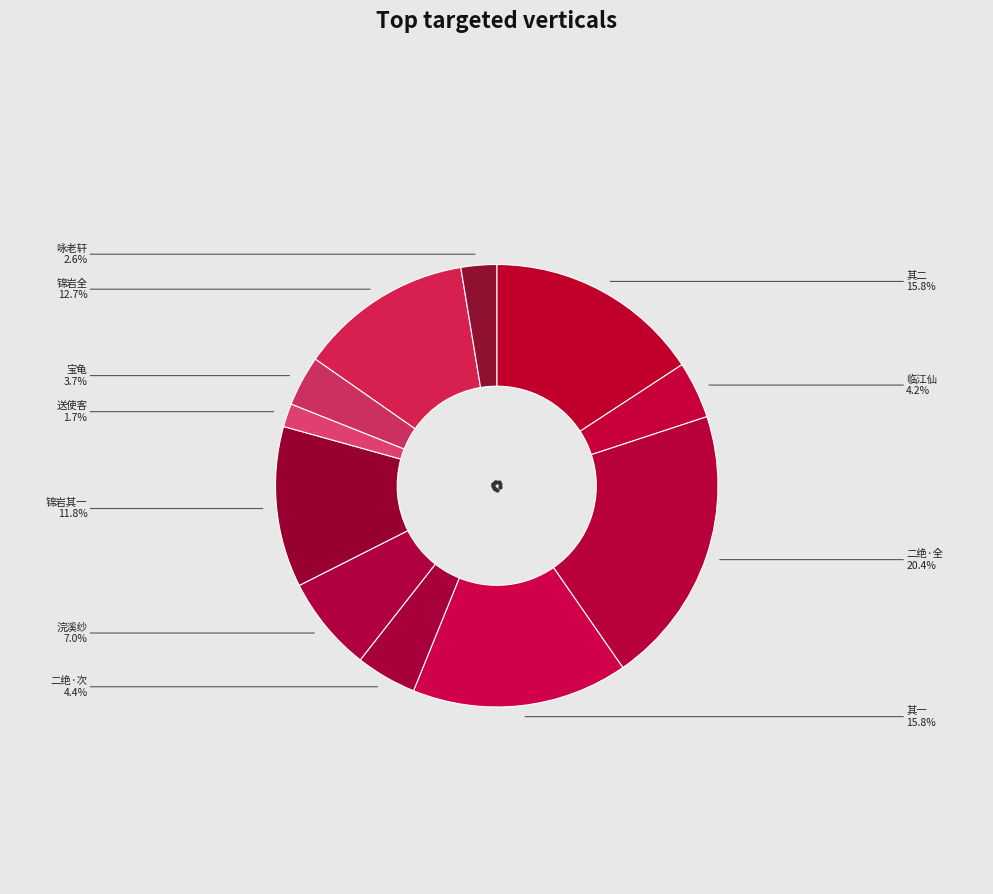

Does any single category account for the majority?

No